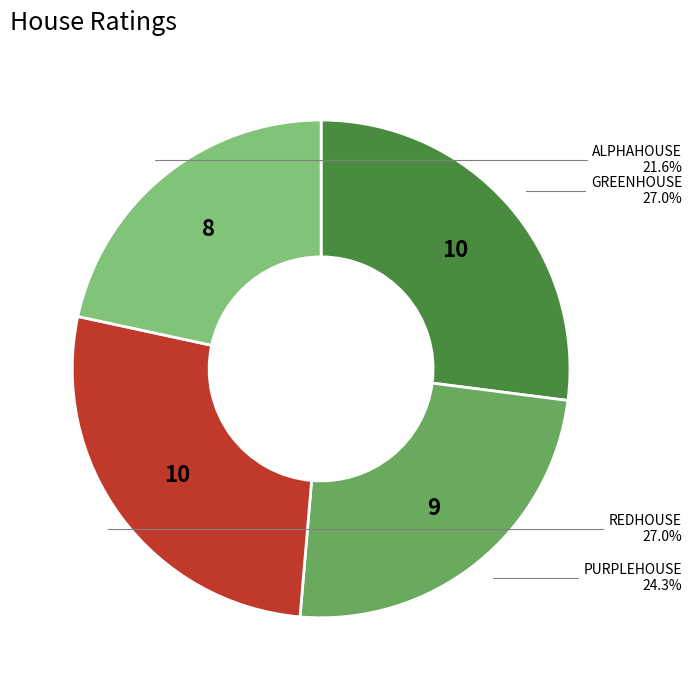

To the nearest percent, what is the difference between the largest and smallest slice percentages?

5%